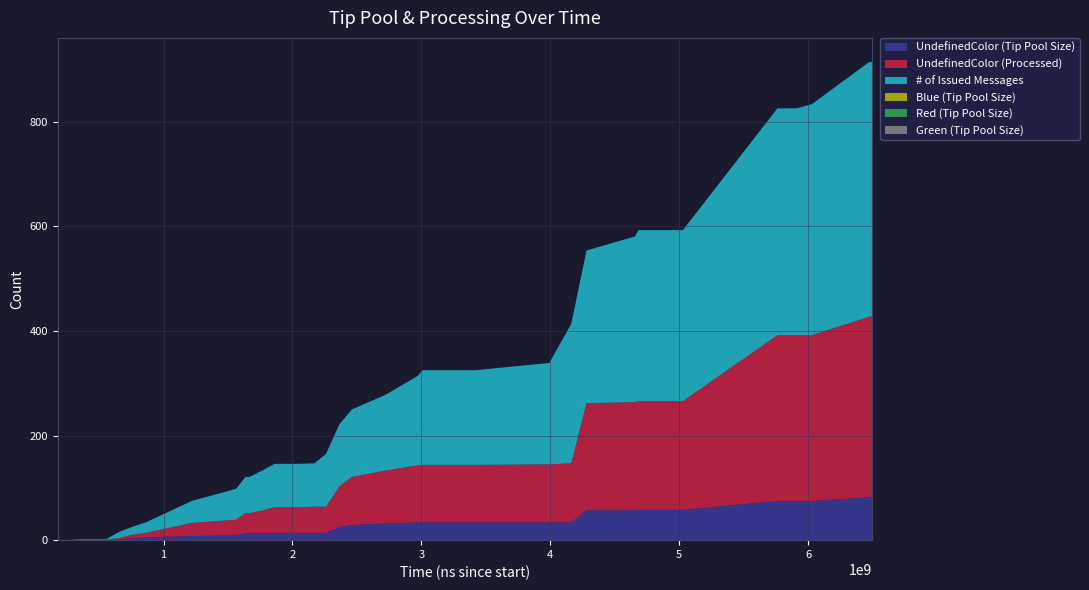

Reading right to left, transcribe all the data shown in this chart.

UndefinedColor (Tip Pool Size): 39=82	38=82	37=75	36=75	35=75	34=75	33=58	32=58	31=58	30=57	29=57	28=34	27=34	26=34	25=34	24=34	23=34	22=34	21=34	20=32	19=29	18=25	17=14	16=14	15=14	14=14	13=14	12=13	11=13	10=13	9=9	8=8	7=5	6=4	5=1	4=0	3=0	2=0	1=0	0=0
UndefinedColor (Processed): 39=346	38=345	37=317	36=317	35=317	34=317	33=208	32=208	31=208	30=207	29=205	28=113	27=111	26=110	25=110	24=110	23=110	22=110	21=109	20=101	19=92	18=78	17=50	16=50	15=49	14=49	13=49	12=44	11=39	10=39	9=30	8=25	7=9	6=6	5=3	4=1	3=1	2=1	1=0	0=0
# of Issued Messages: 39=487	38=487	37=442	36=434	35=434	34=434	33=327	32=327	31=327	30=317	29=292	28=267	27=194	26=181	25=181	24=181	23=181	22=181	21=171	20=145	19=129	18=119	17=101	16=83	15=83	14=83	13=83	12=77	11=69	10=69	9=59	8=42	7=20	6=15	5=12	4=1	3=1	2=1	1=0	0=0
Blue (Tip Pool Size): 39=0	38=0	37=0	36=0	35=0	34=0	33=0	32=0	31=0	30=0	29=0	28=0	27=0	26=0	25=0	24=0	23=0	22=0	21=0	20=0	19=0	18=0	17=0	16=0	15=0	14=0	13=0	12=0	11=0	10=0	9=0	8=0	7=0	6=0	5=0	4=0	3=0	2=0	1=0	0=0
Red (Tip Pool Size): 39=0	38=0	37=0	36=0	35=0	34=0	33=0	32=0	31=0	30=0	29=0	28=0	27=0	26=0	25=0	24=0	23=0	22=0	21=0	20=0	19=0	18=0	17=0	16=0	15=0	14=0	13=0	12=0	11=0	10=0	9=0	8=0	7=0	6=0	5=0	4=0	3=0	2=0	1=0	0=0
Green (Tip Pool Size): 39=0	38=0	37=0	36=0	35=0	34=0	33=0	32=0	31=0	30=0	29=0	28=0	27=0	26=0	25=0	24=0	23=0	22=0	21=0	20=0	19=0	18=0	17=0	16=0	15=0	14=0	13=0	12=0	11=0	10=0	9=0	8=0	7=0	6=0	5=0	4=0	3=0	2=0	1=0	0=0